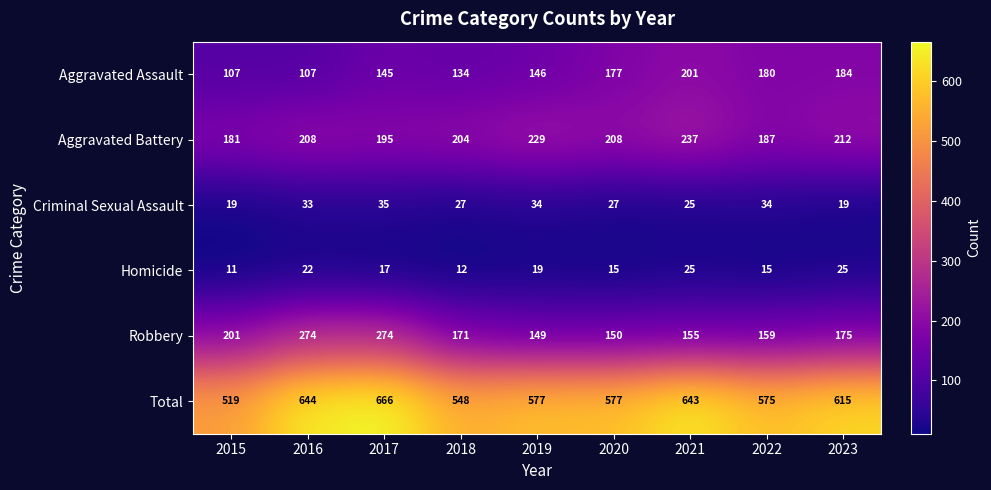

Rank the series at 2017 from highest to lowest value.

Total, Robbery, Aggravated Battery, Aggravated Assault, Criminal Sexual Assault, Homicide